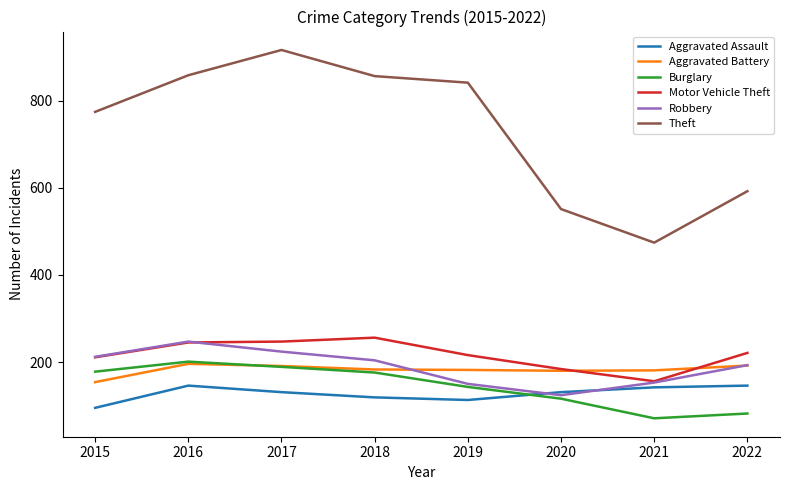

Which series changed the most between 2020 and 2021?

Theft